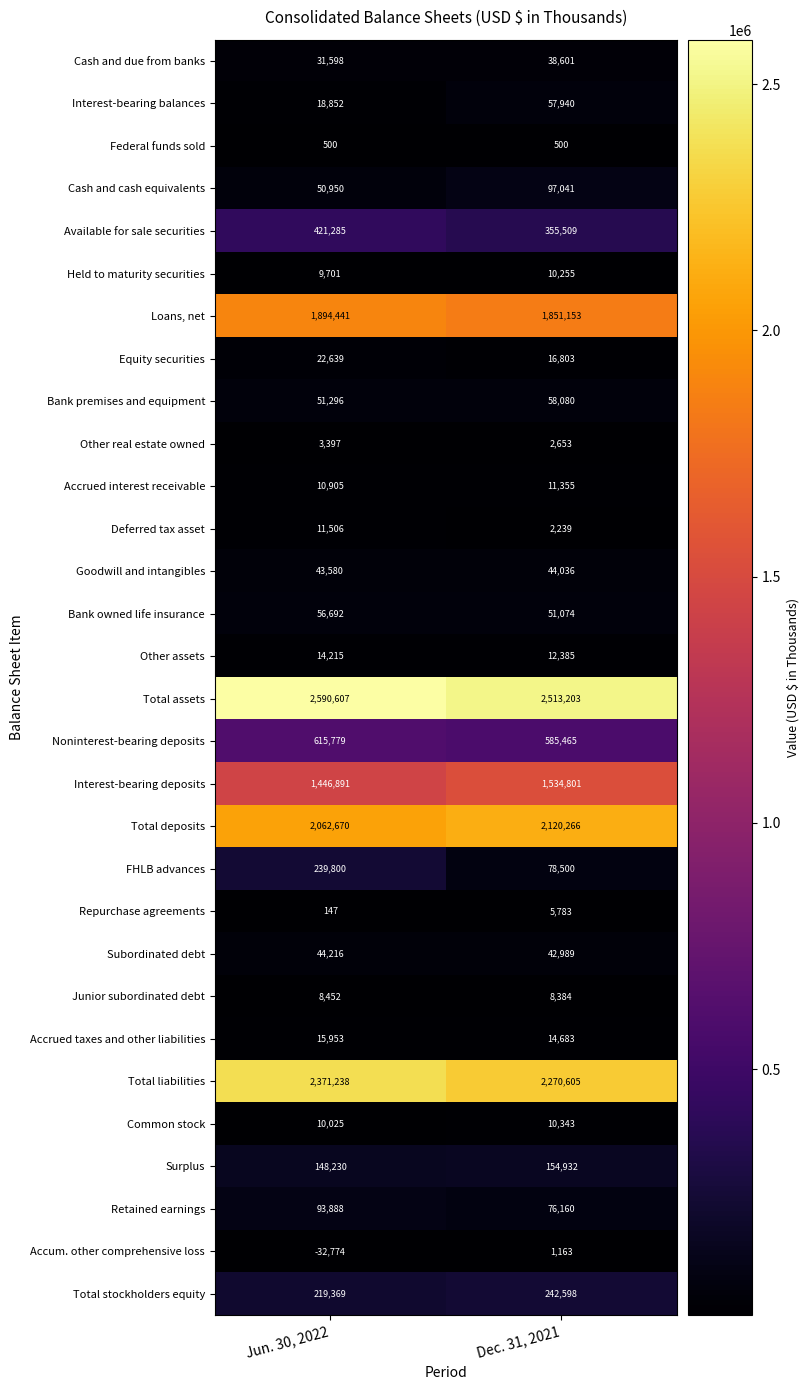

What is the difference between the maximum and minimum values in the Other assets series?

1830